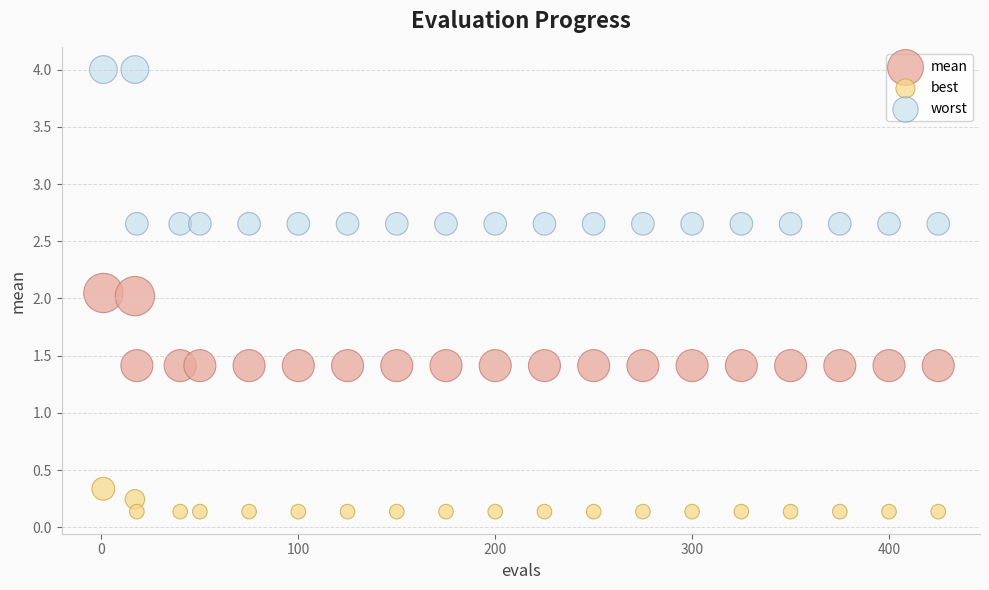

Across all data points, what is the range of X values (max minus min)?

424.0